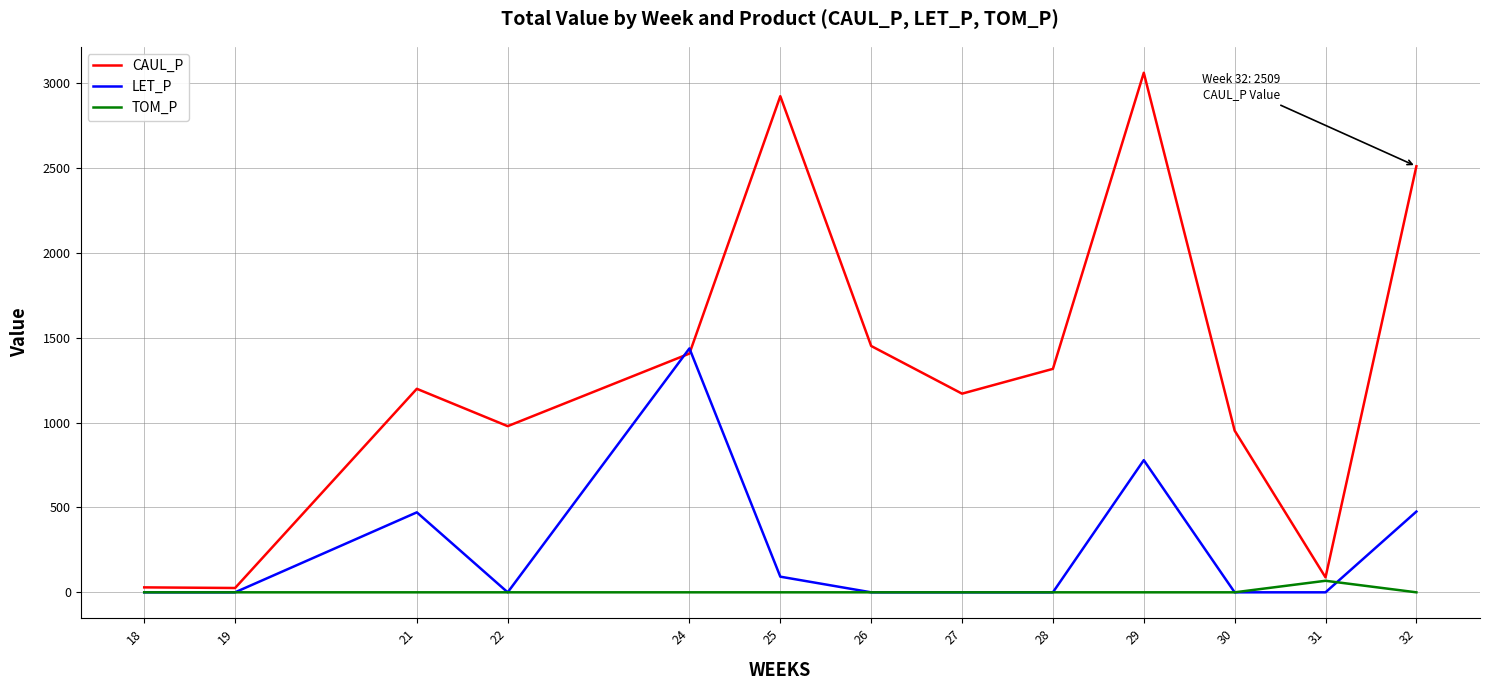

The value of CAUL_P at 27 is 1169.8. True or false?

True